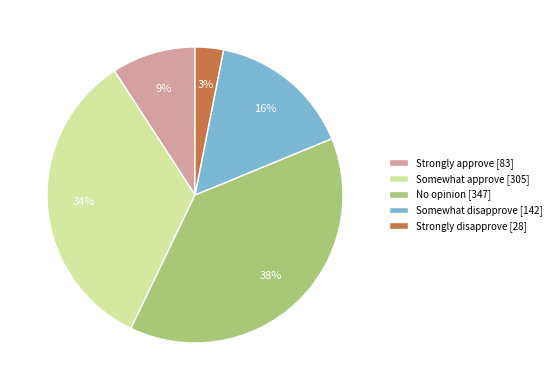

What percentage is the Somewhat disapprove slice, to the nearest percent?

16%